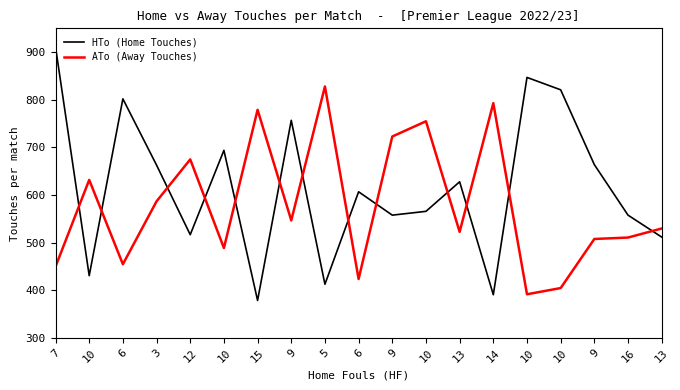

What is the maximum value shown in the chart?

911